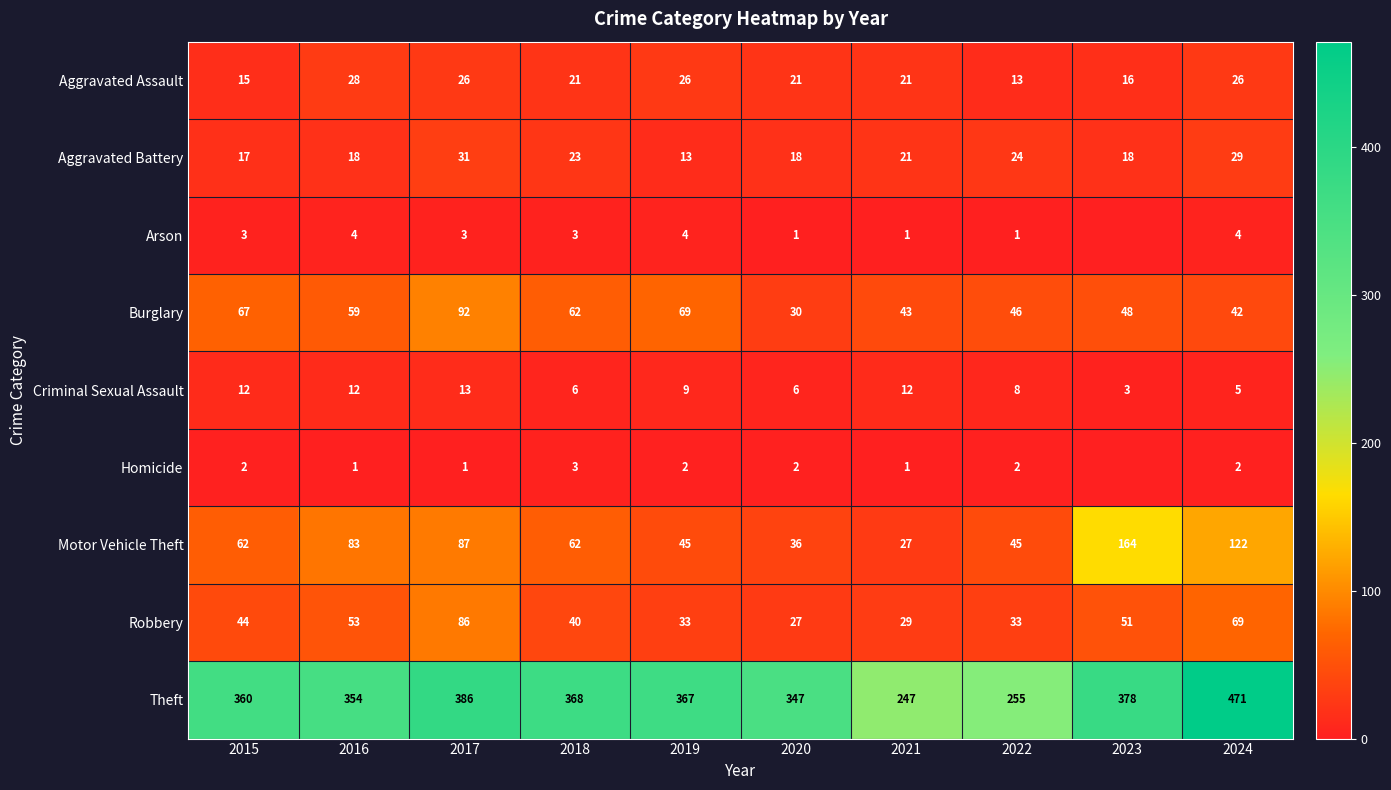

What is the maximum value for Robbery?

86